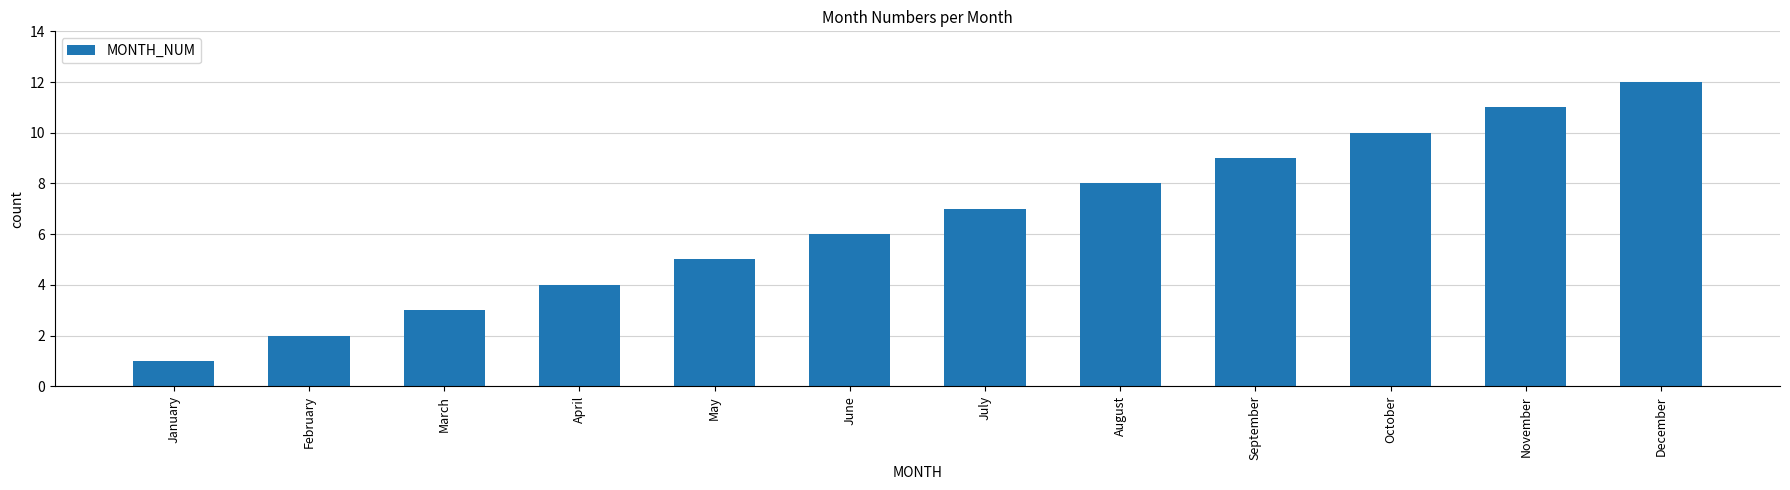

What is the value of the 2nd bar from the left?

2